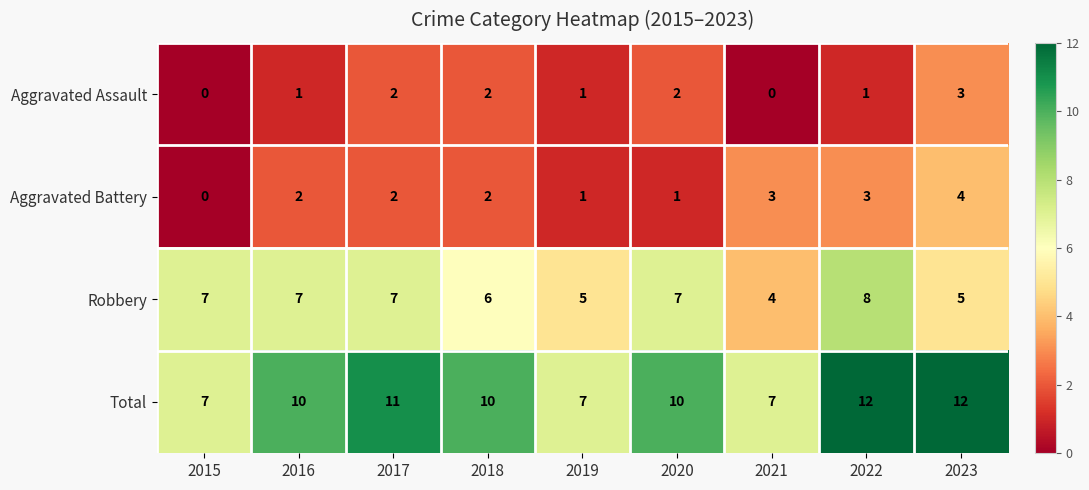

What is the difference between the maximum and minimum values in the Total series?

5